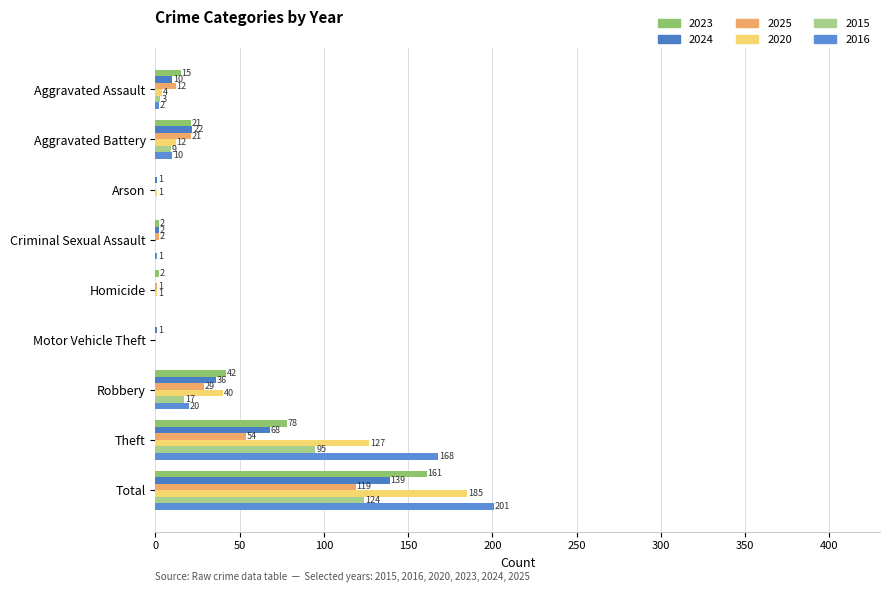

Where is 2024 nearest to the value 69?

Theft